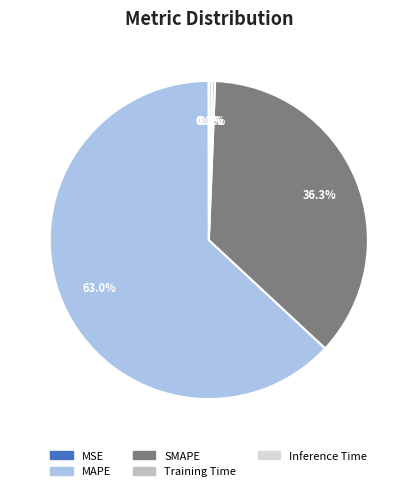

The MAPE slice represents 63% of the pie. True or false?

True